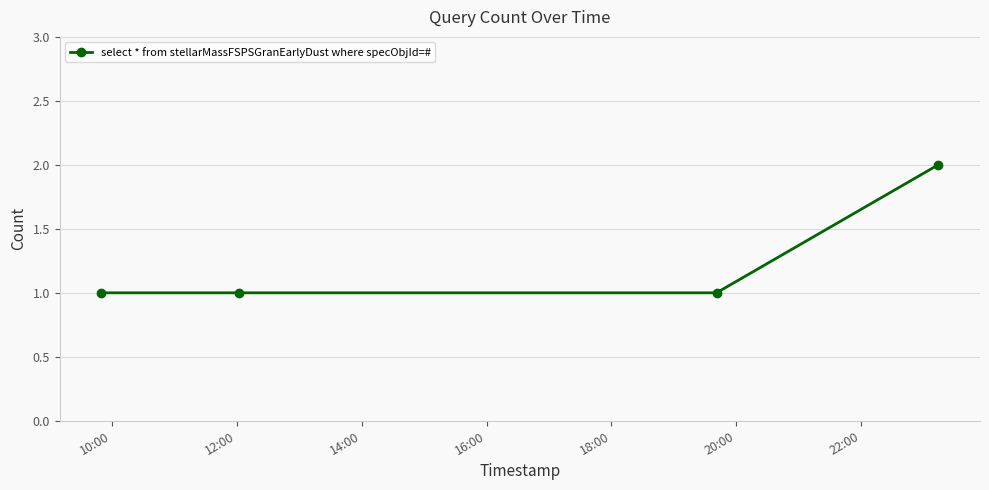

What is the value of the 3rd point from the left?

1